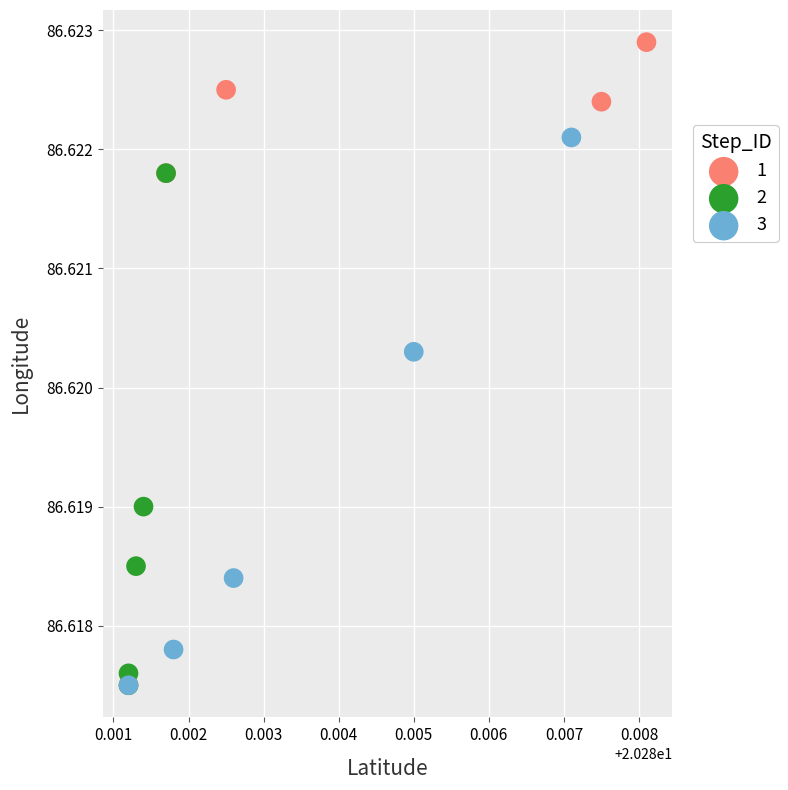

Which series has the largest Y range (max minus min)?

1